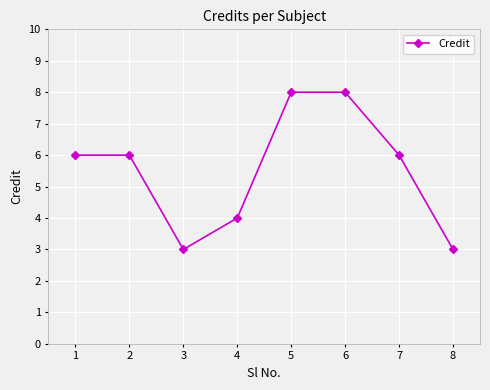

True or false: the data shows 2 at 3.

False